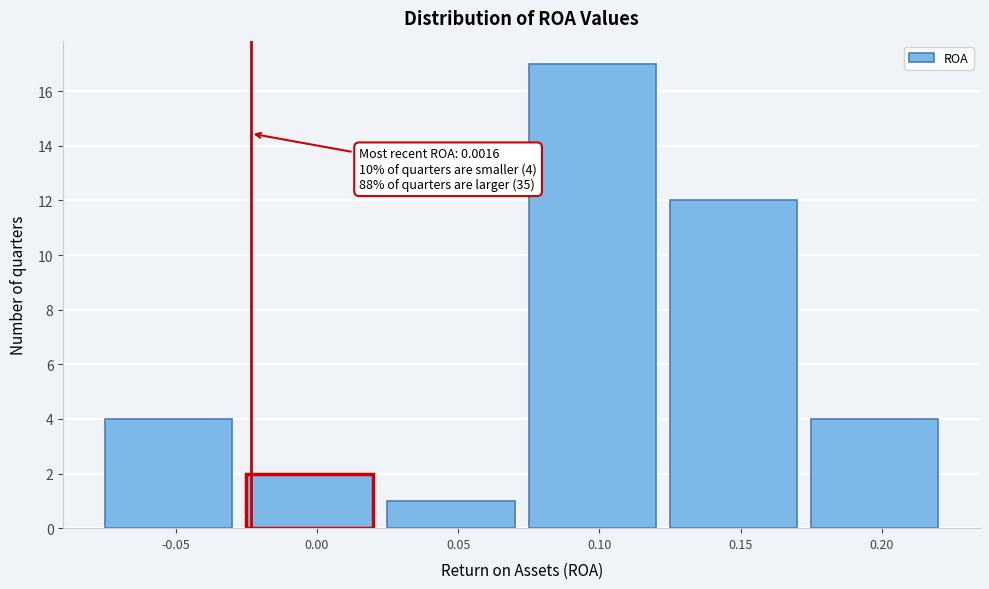

Reading left to right, what are all the values shown in this chart?

4	2	1	17	12	4